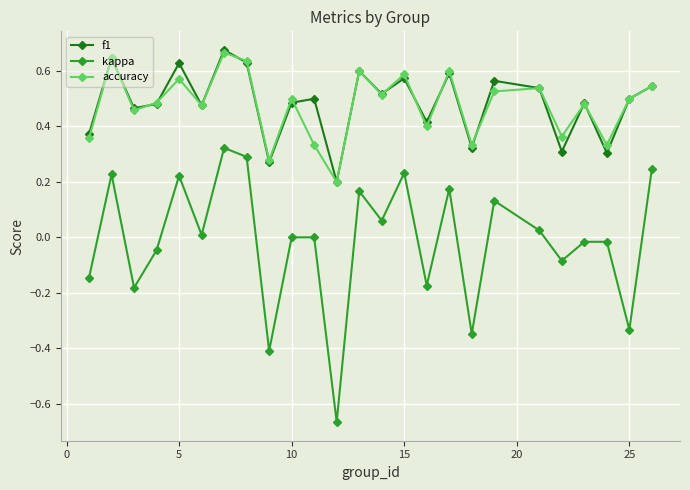

Which series has the largest range (max minus min)?

kappa